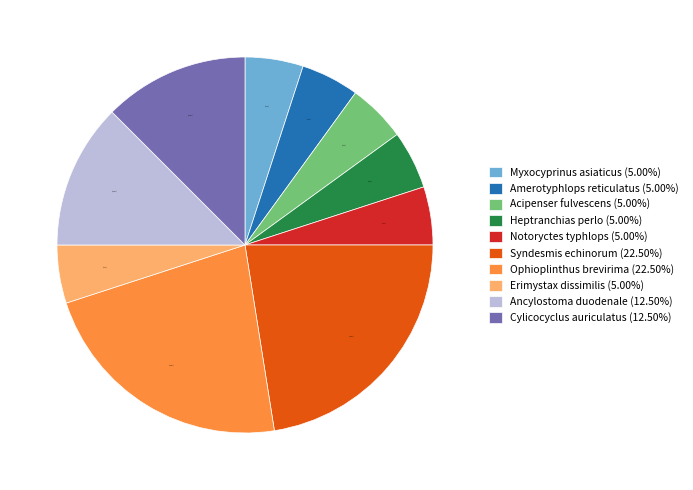

Between Ophioplinthus brevirima (22.50%) and Erimystax dissimilis (5.00%), which is larger?

Ophioplinthus brevirima (22.50%)